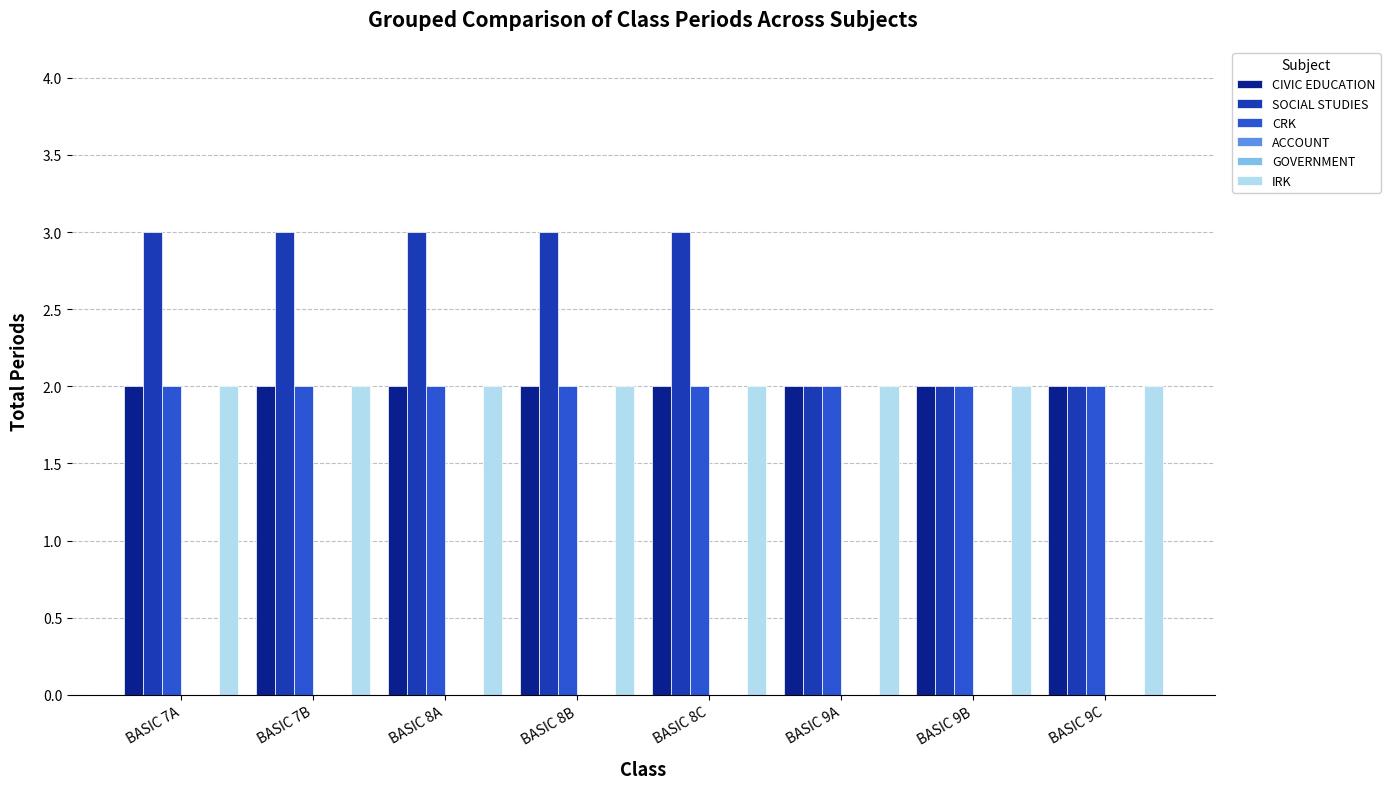

What is the difference between the highest and lowest values at BASIC 9A?

2